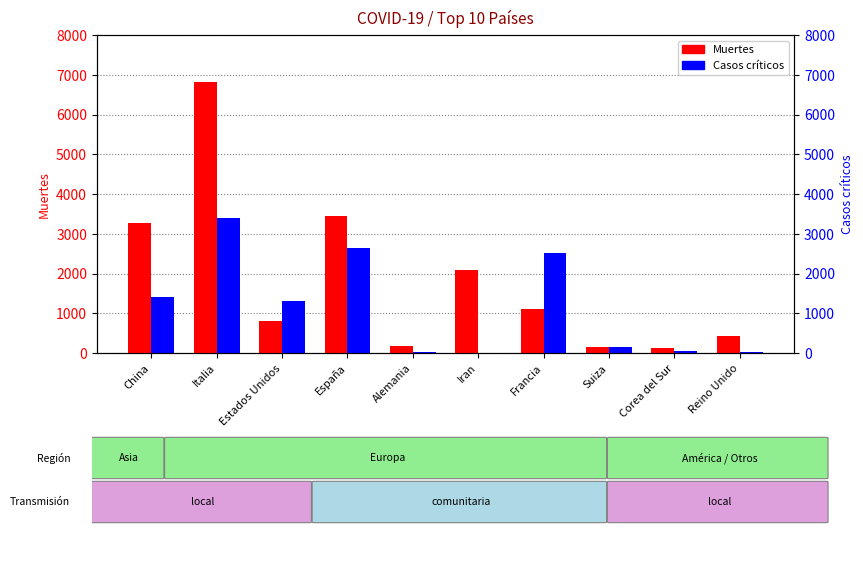

How many bars are there in total?

20